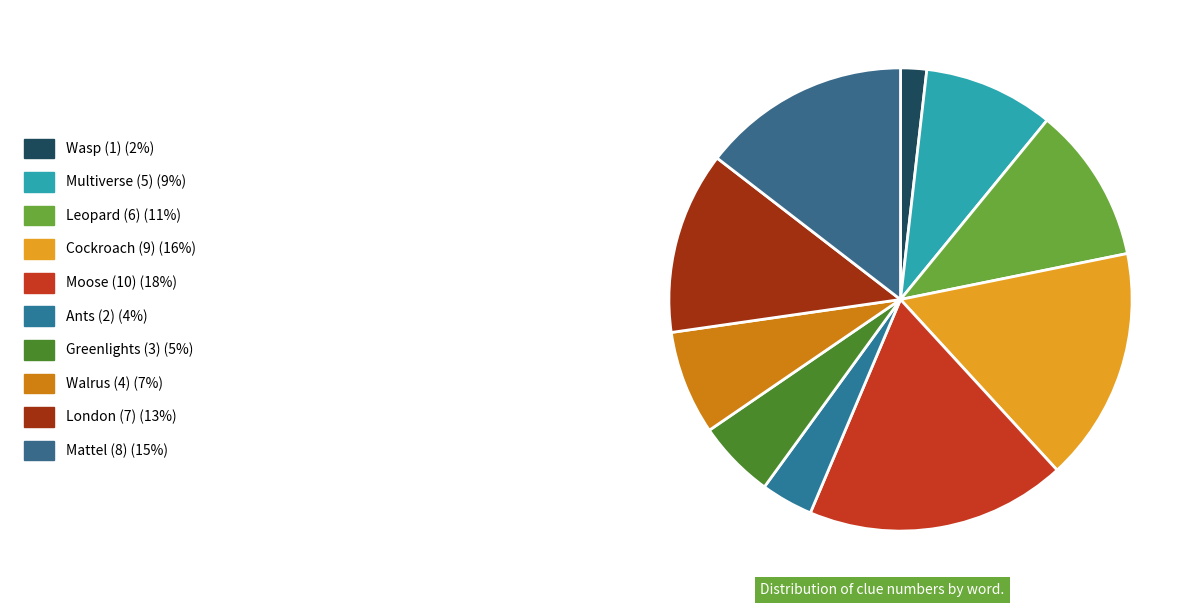

Is there any slice that represents more than half of the pie?

No